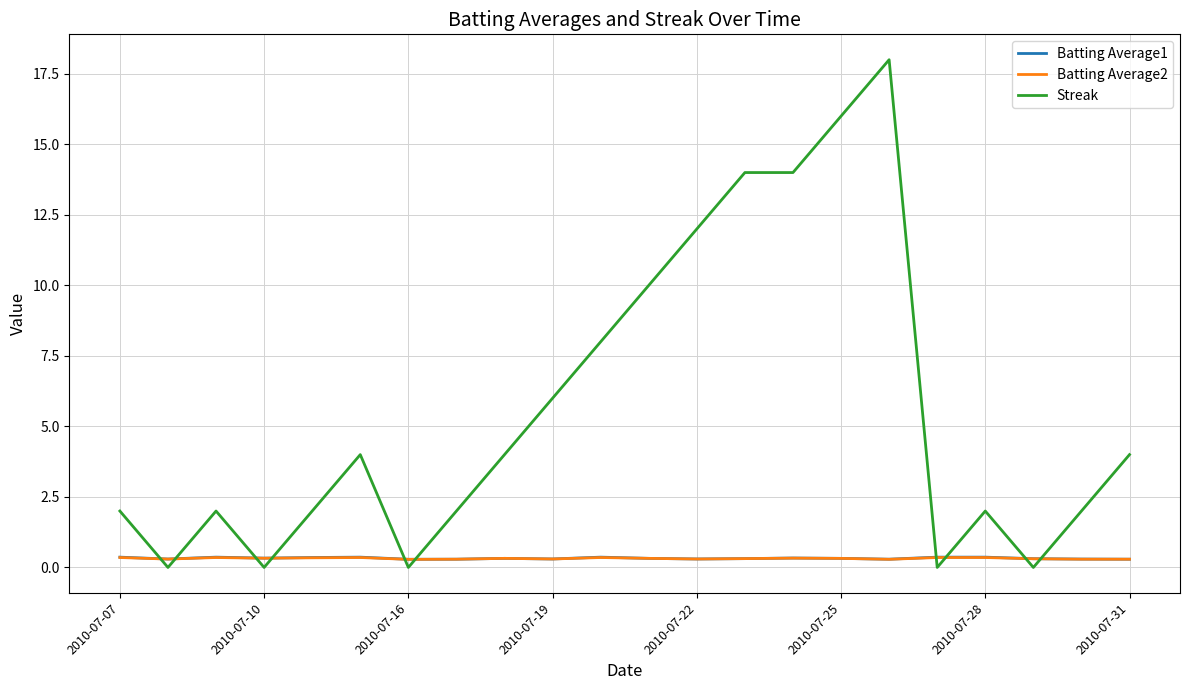

Which series has the largest total across all categories?

Streak